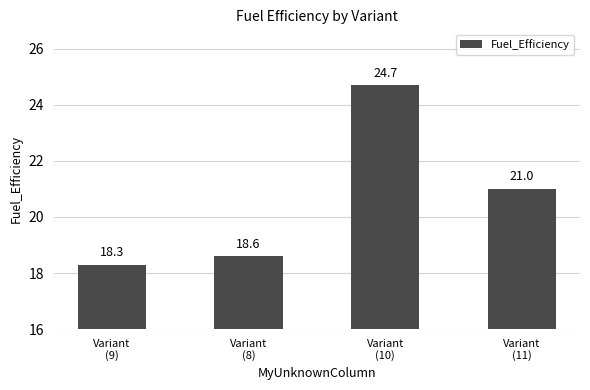

Is it true that the value at Variant
(8) is 10.6?

False